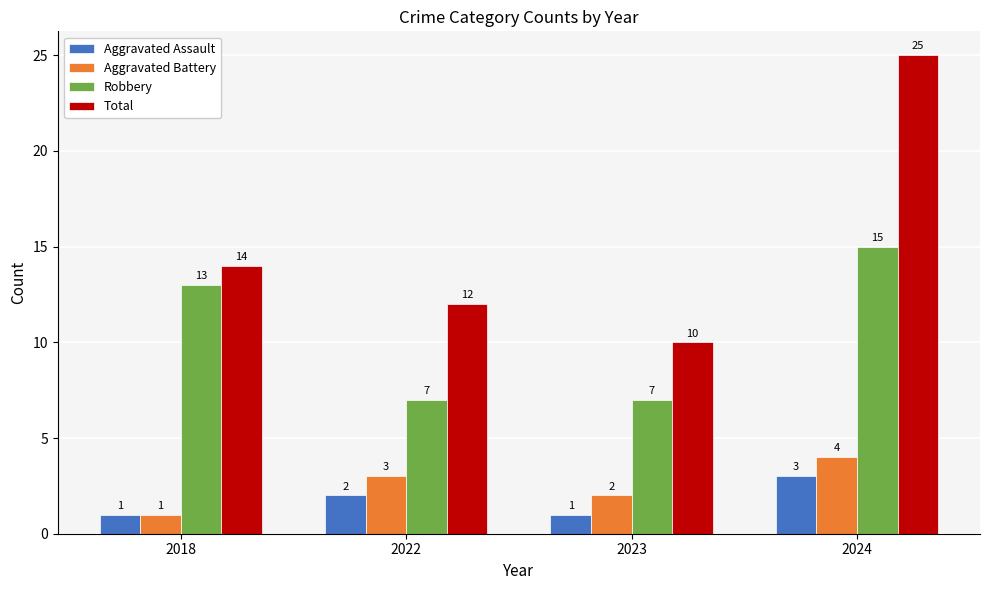

True or false: Aggravated Assault has a value of 3 at 2024.

True